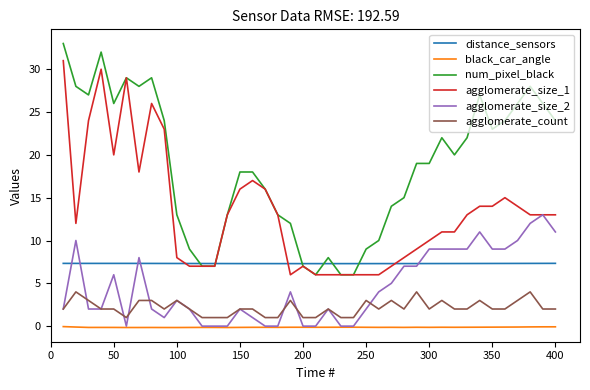

Which series has the largest total across all categories?

num_pixel_black